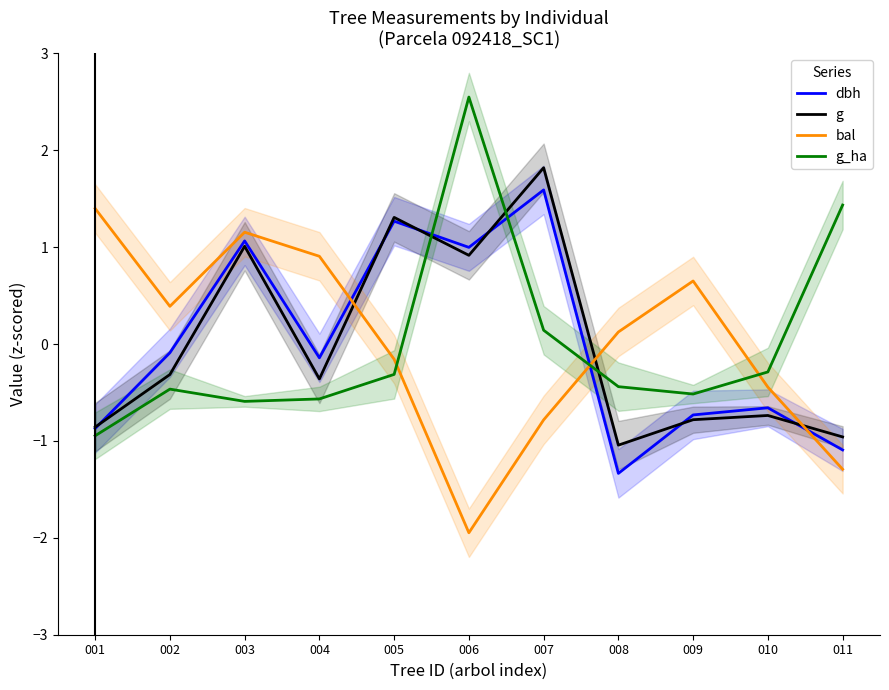

At which category does dbh reach its first local valley?

004